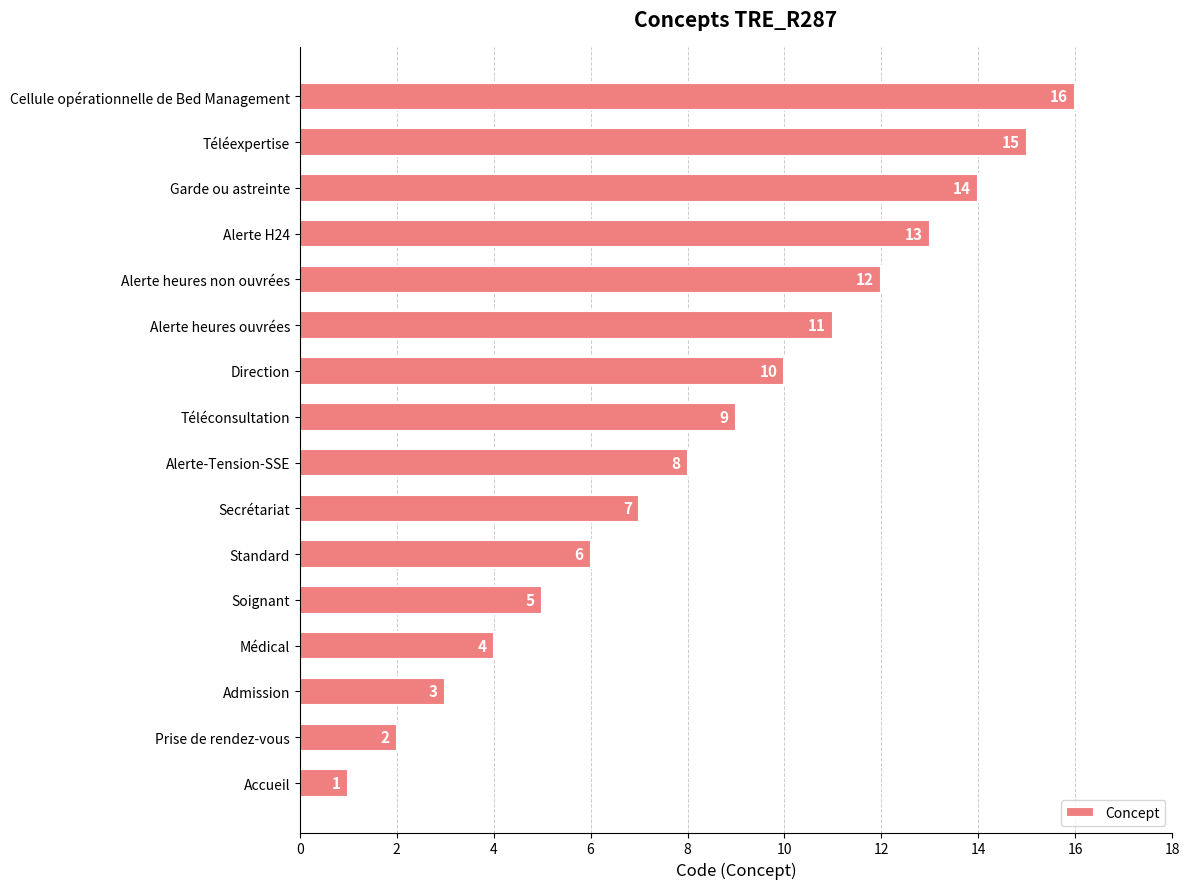

Where is the data nearest to the value 8?

Alerte-Tension-SSE